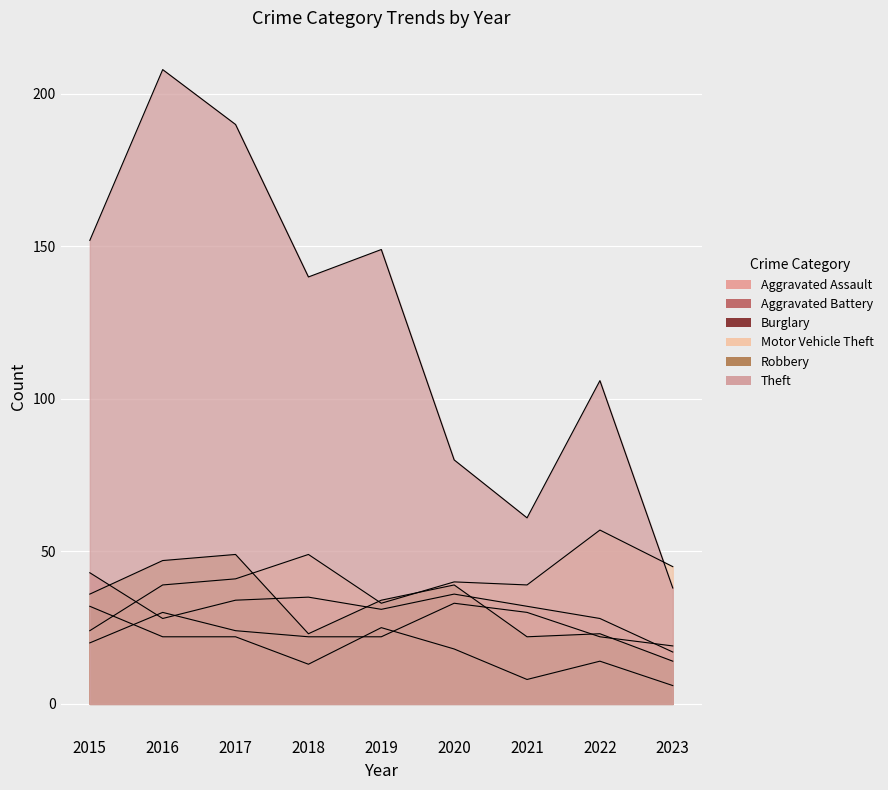

How many data points in Robbery are less than 34?

4